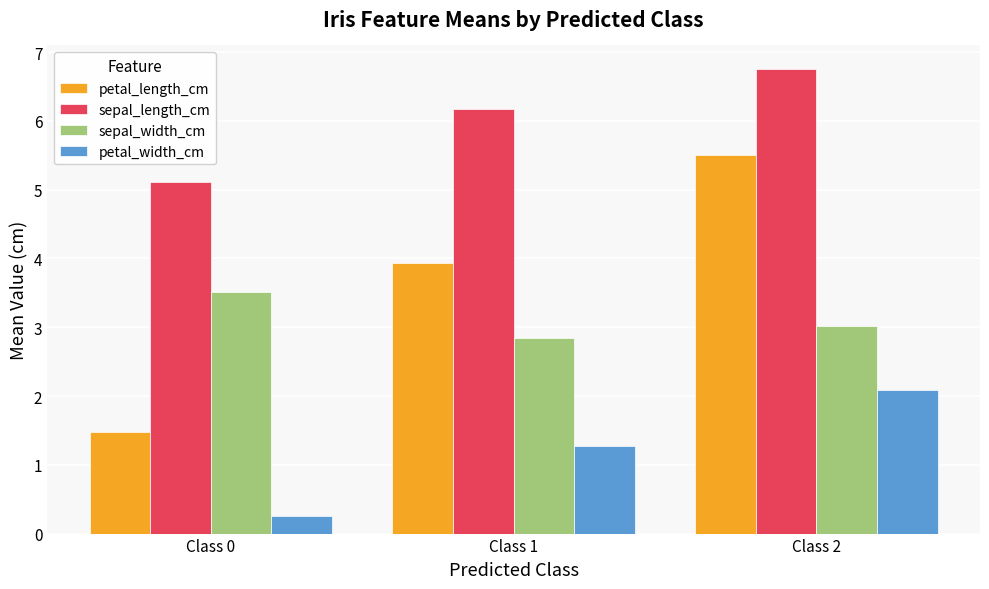

Which series has the largest range (max minus min)?

petal_length_cm